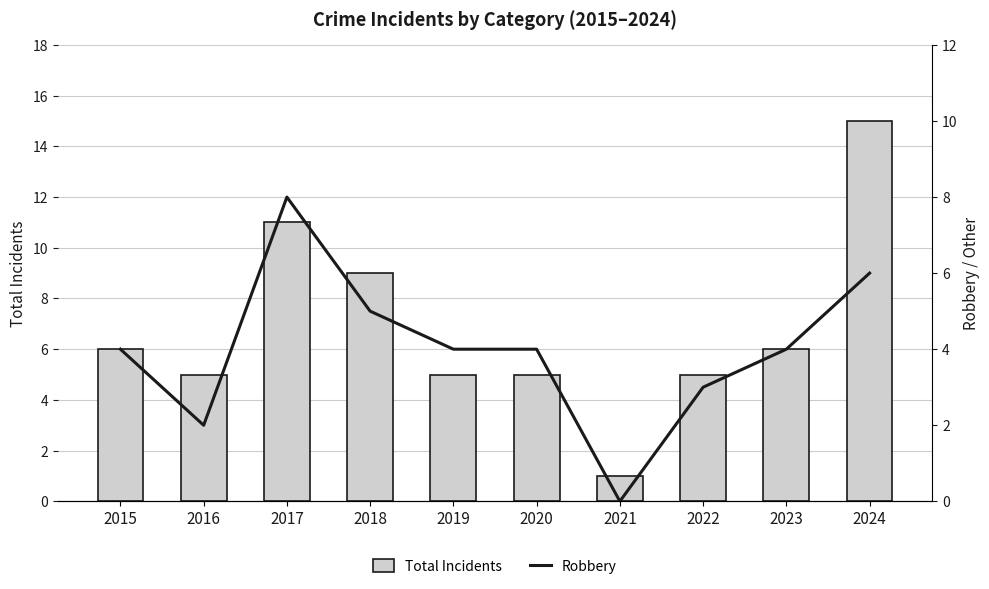

What is the approximate value of Robbery at 2023?

4